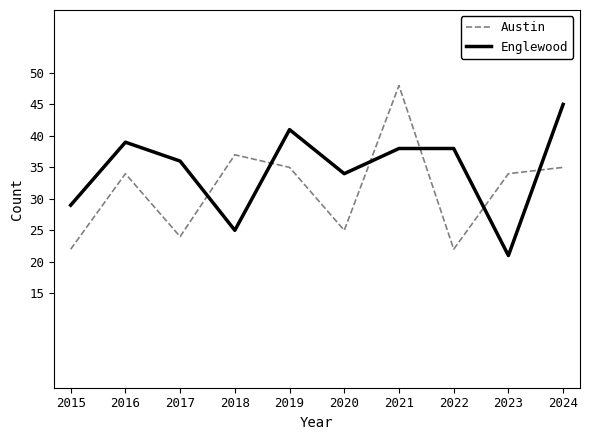

Is the value of Englewood at 2021 greater than the value of Austin at 2022?

Yes